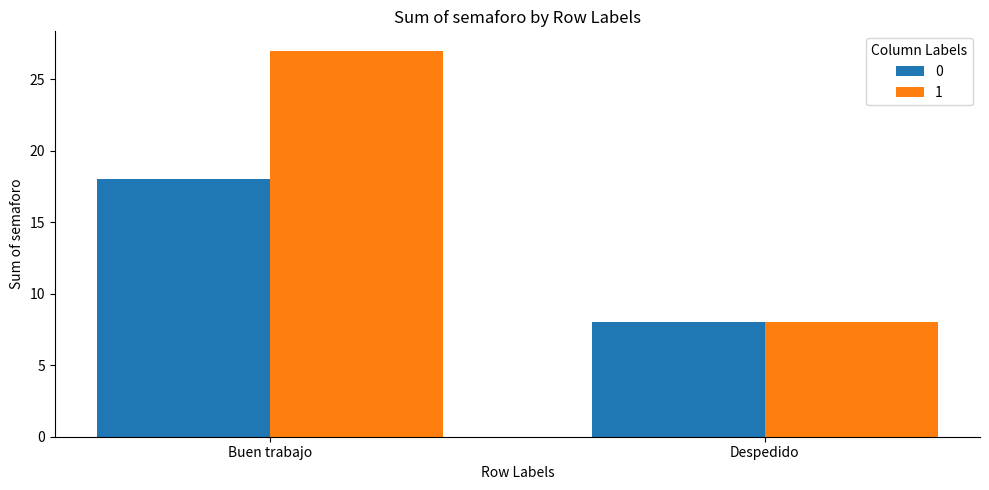

What is the highest value of the 1 series?

27